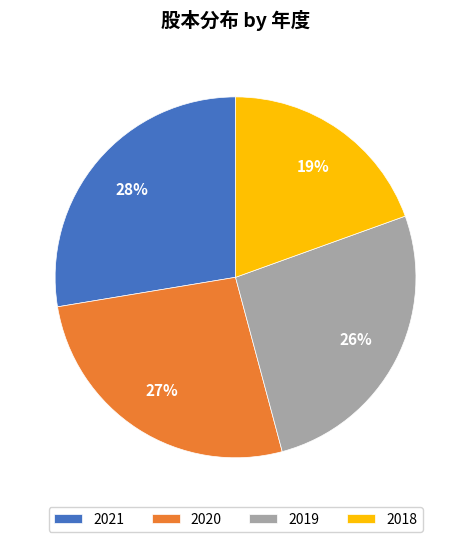

To the nearest percent, what portion does 2020 represent?

27%